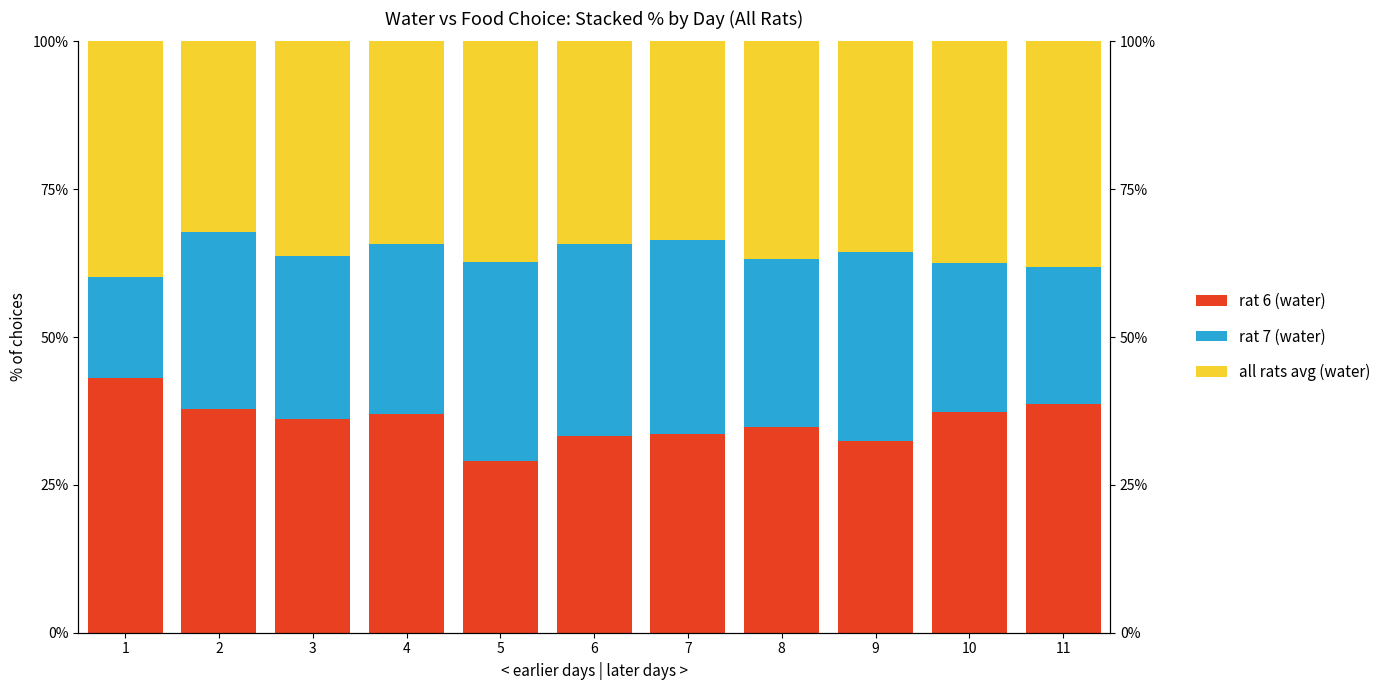

At which category does the chart reach its minimum across all series?

1